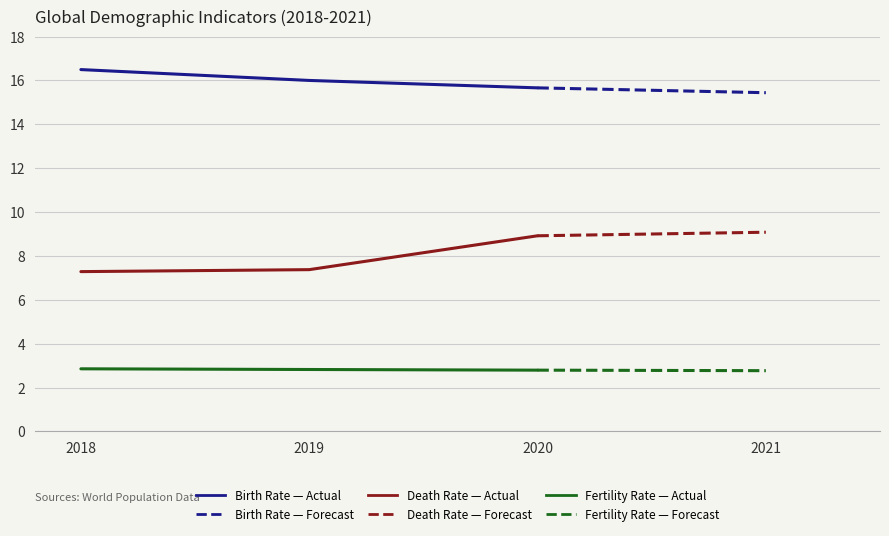

What is the difference between the highest and lowest values at 2018?

13.6